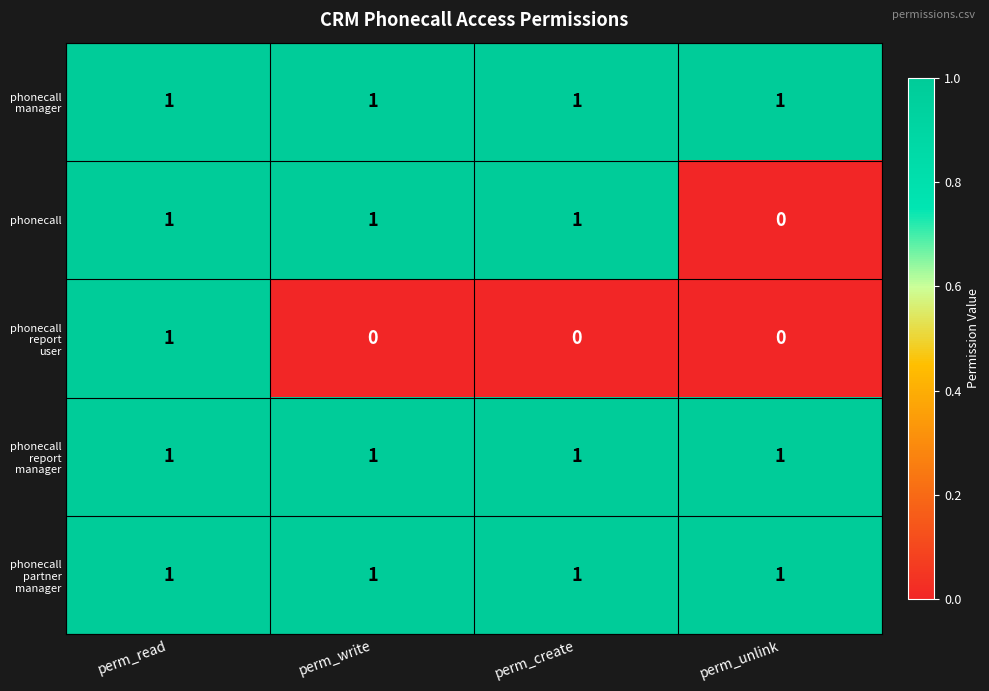

At which category is the sum across all series the highest?

perm_read